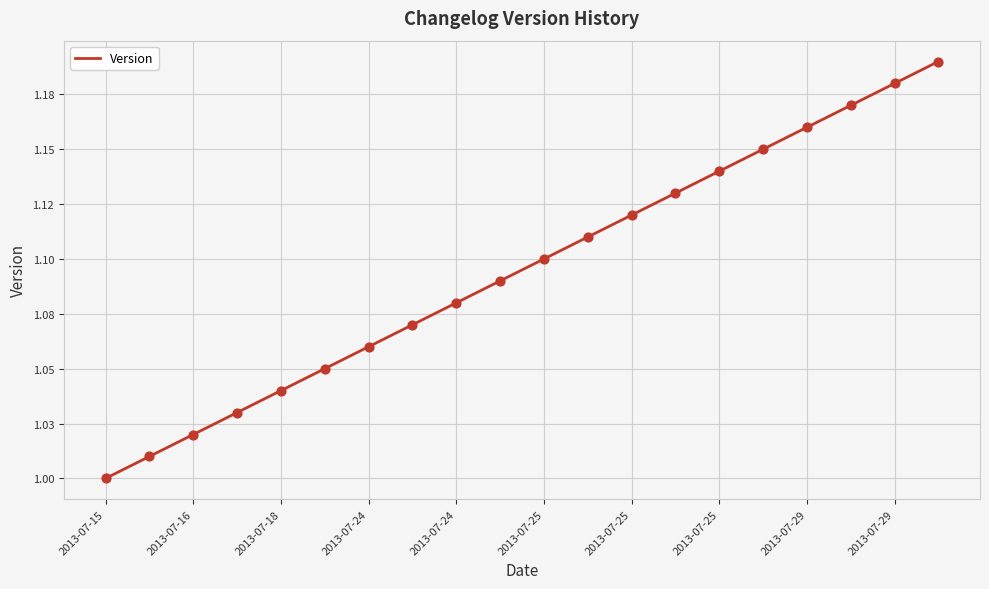

Is this an area chart (filled region under the line)?

No